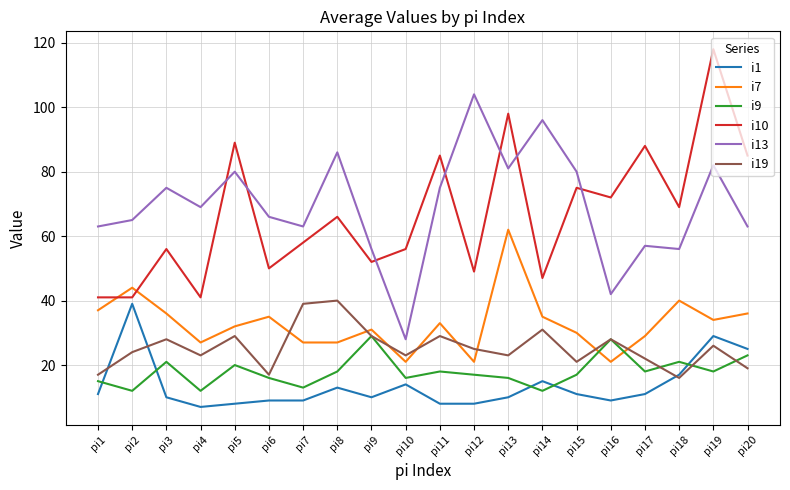

What is the smallest value displayed?

7